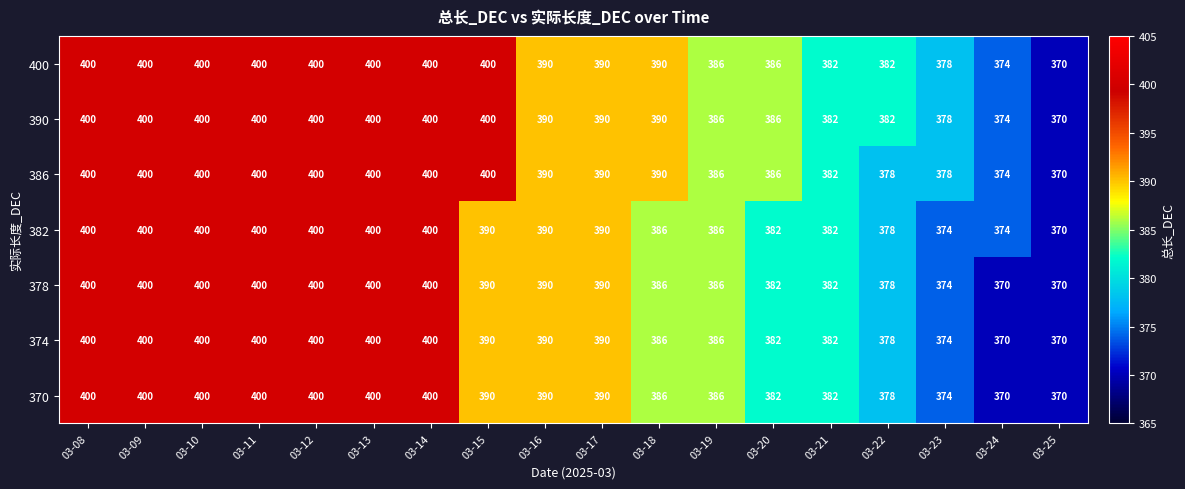

What is the maximum value shown in the chart?

400